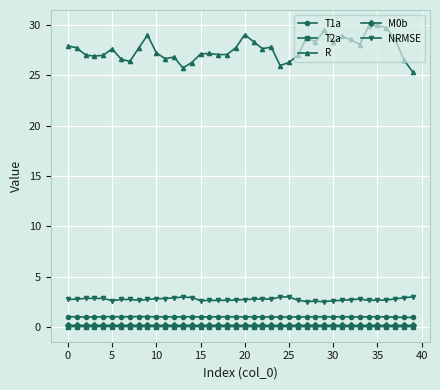

Is this an area chart (filled region under the line)?

No